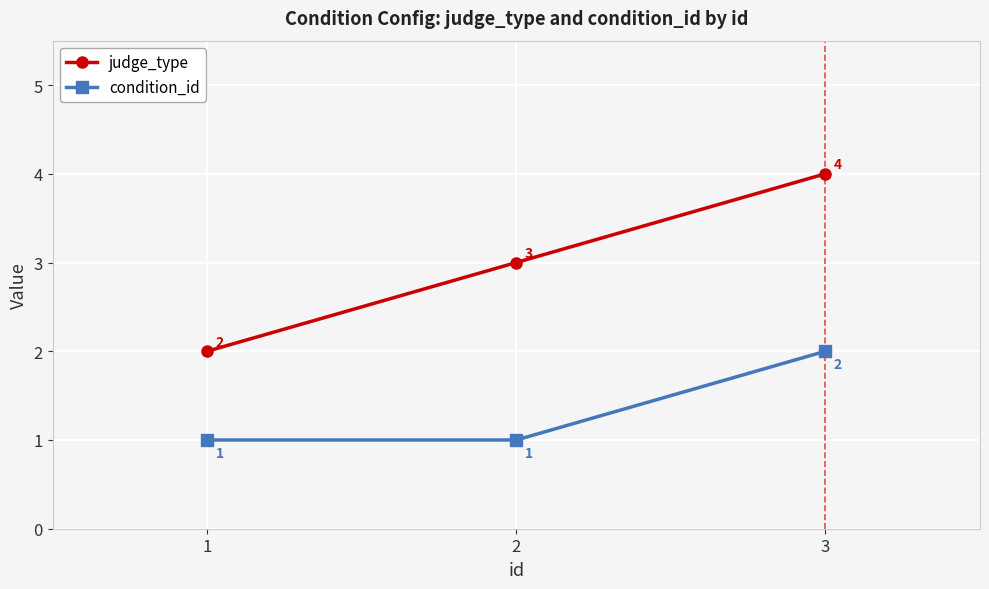

What is the greatest value displayed?

4